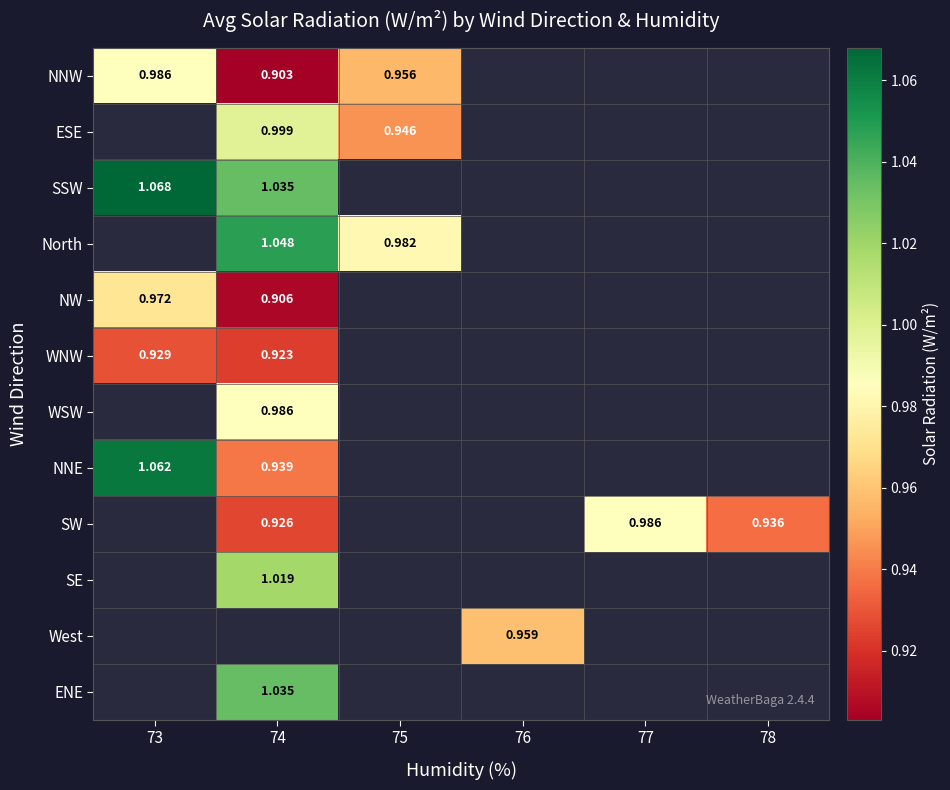

How many positive values does the SE series have?

1